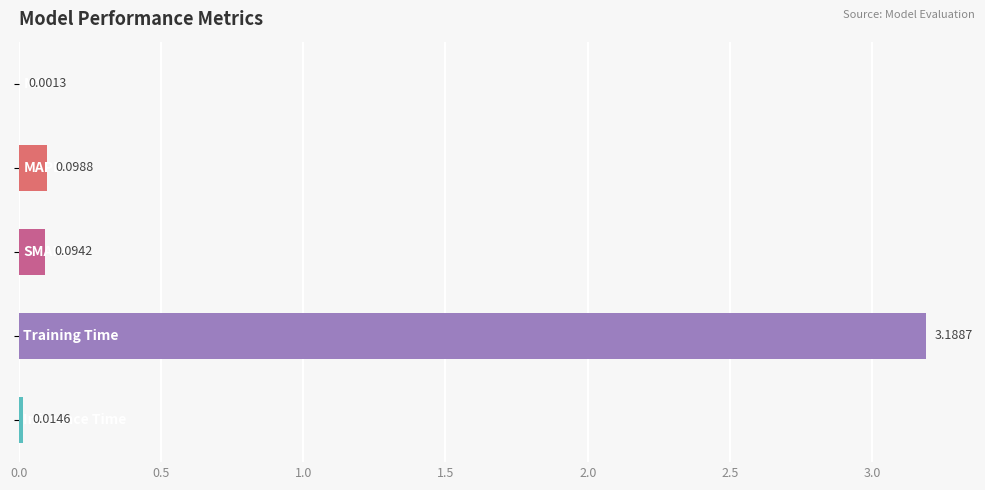

What is the sum of all values?

3.4